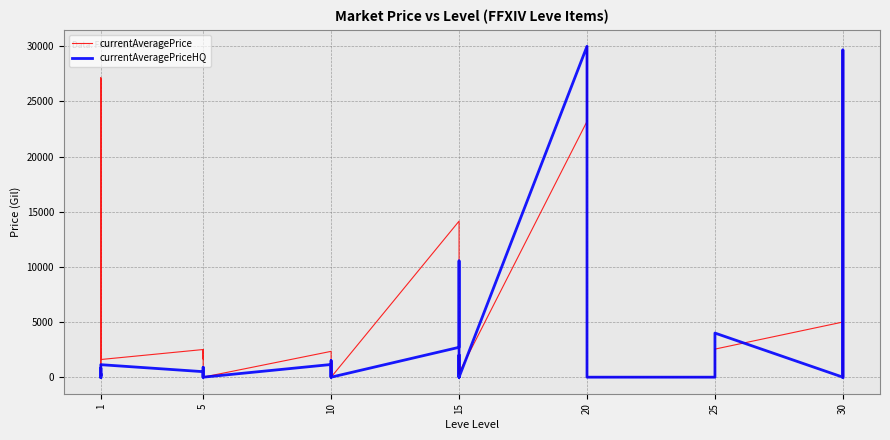

How many data points in currentAveragePrice are above 1602?

19